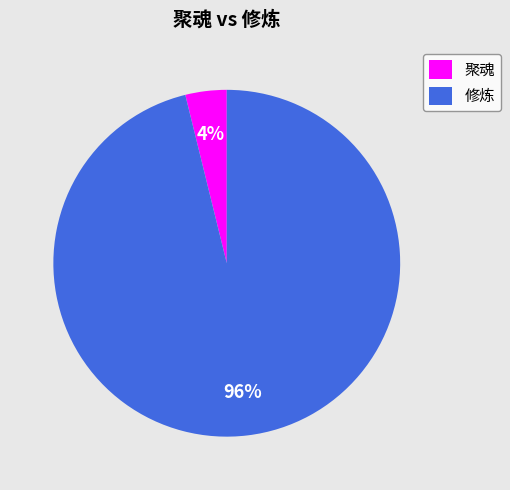

How many slices are in this pie chart?

2